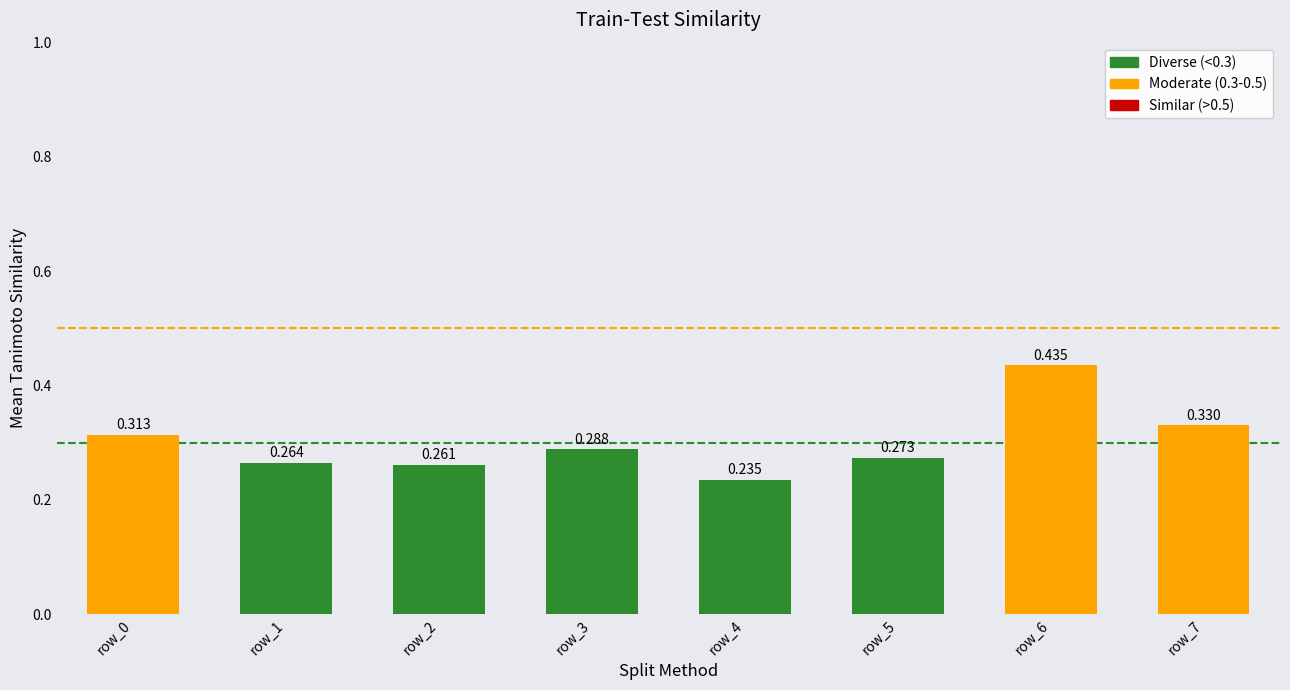

Count the number of data series in this chart.

1